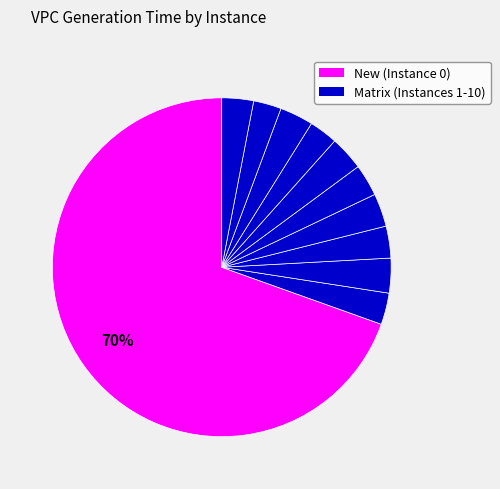

Count the number of slices in the pie.

11